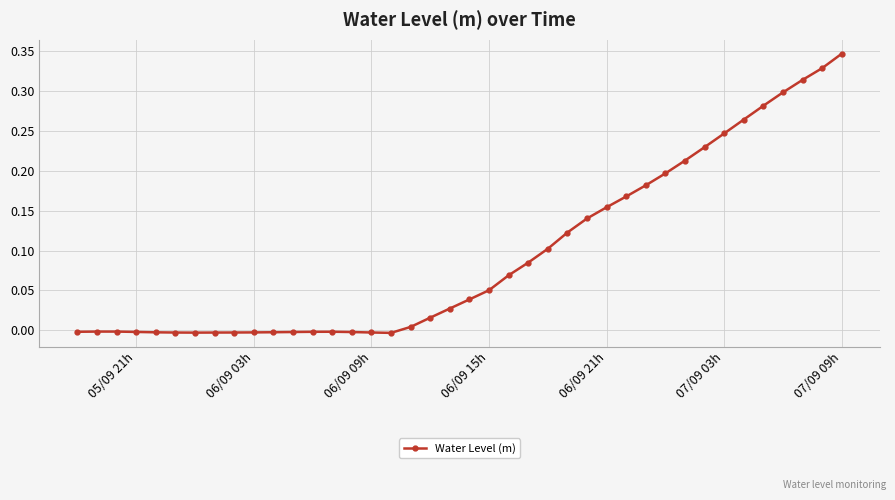

True or false: the data has more than 1 interior local peaks.

True